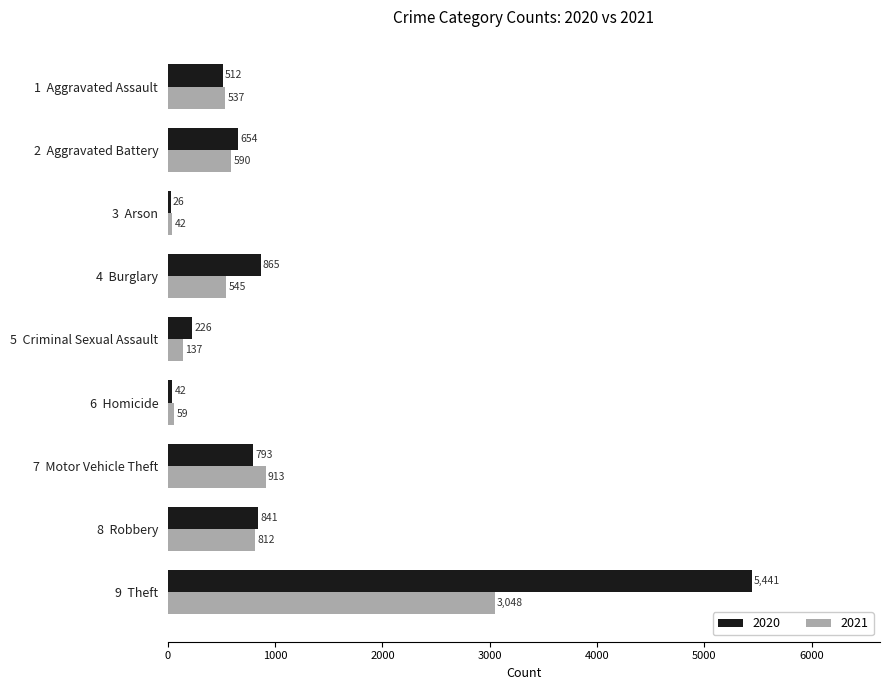

At which category is the sum across all series the highest?

9  Theft